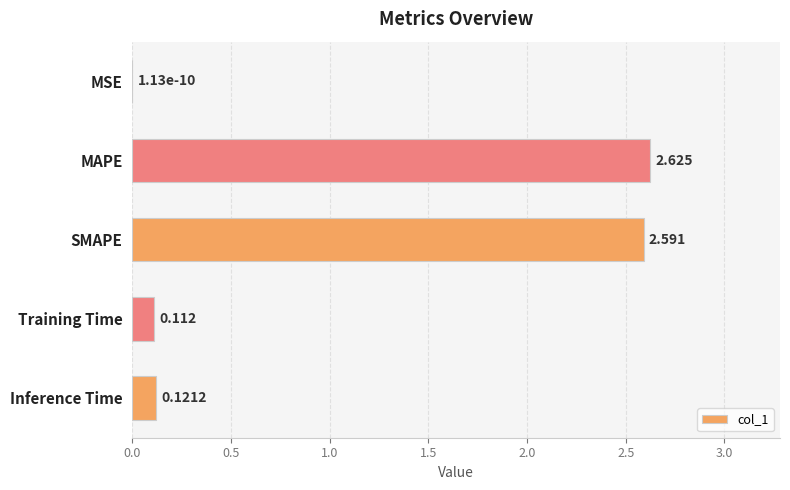

At which category does the chart reach its peak across all series?

MAPE